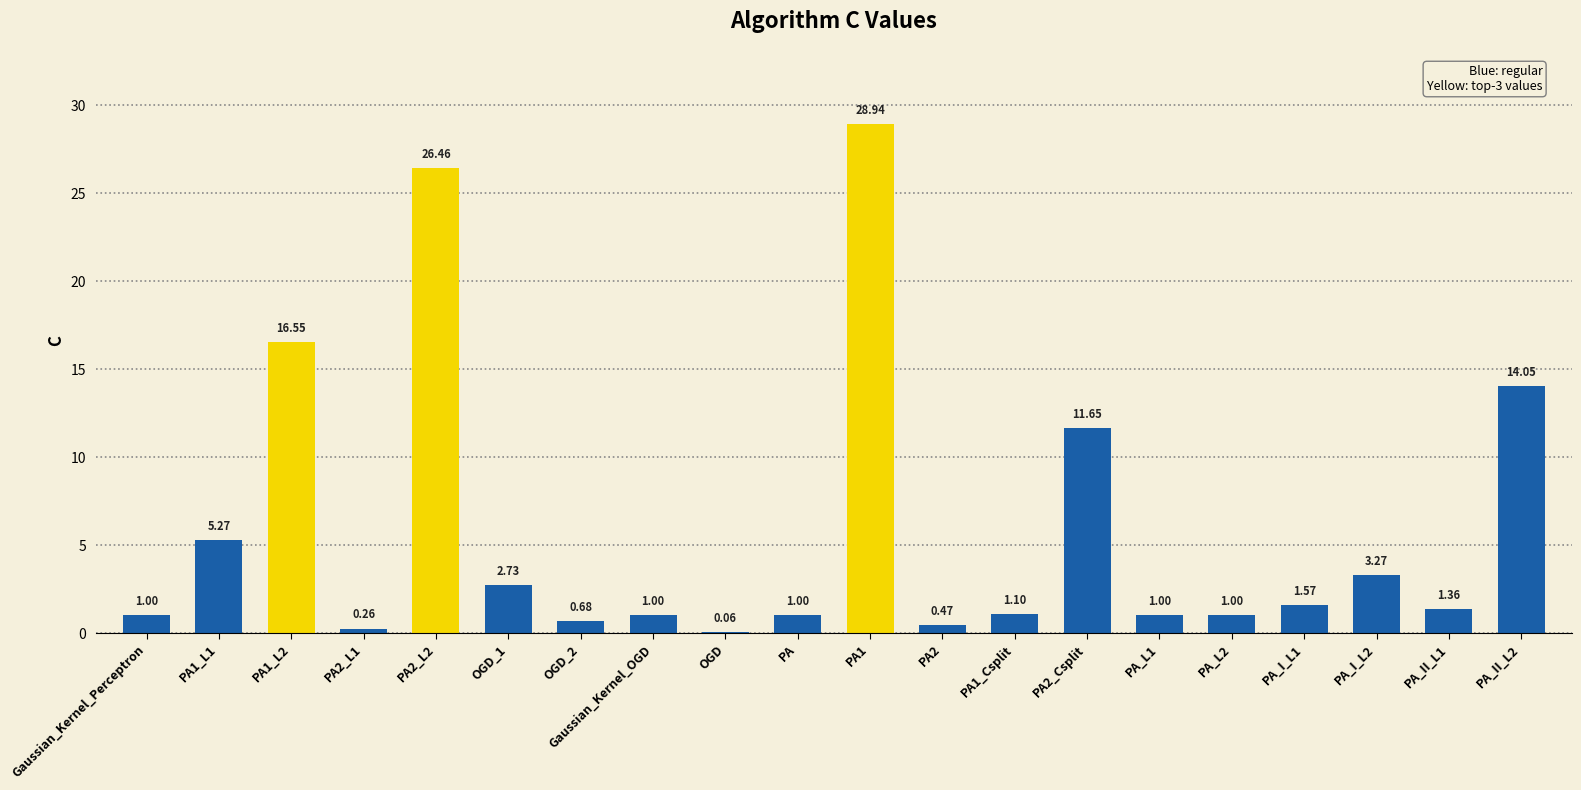

What is the ratio of the value at PA_L2 to the value at PA1_Csplit?

0.9